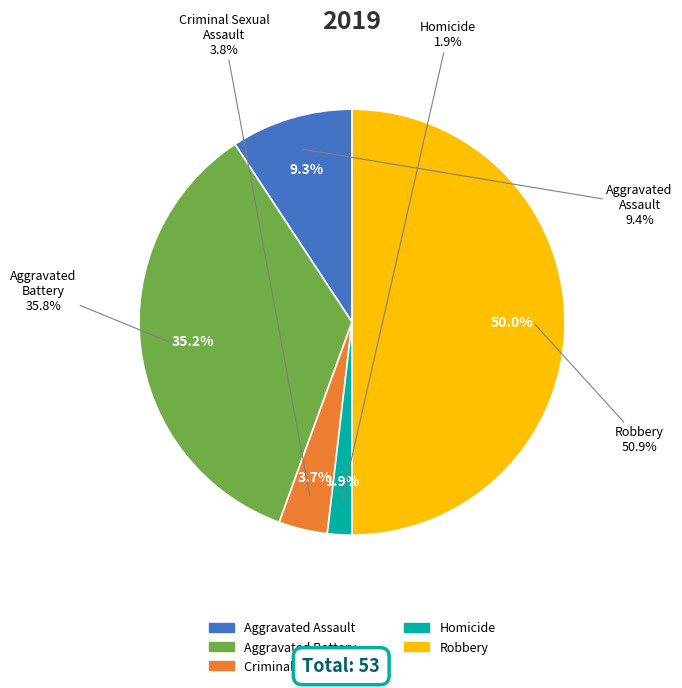

Is there a majority slice in this chart?

No